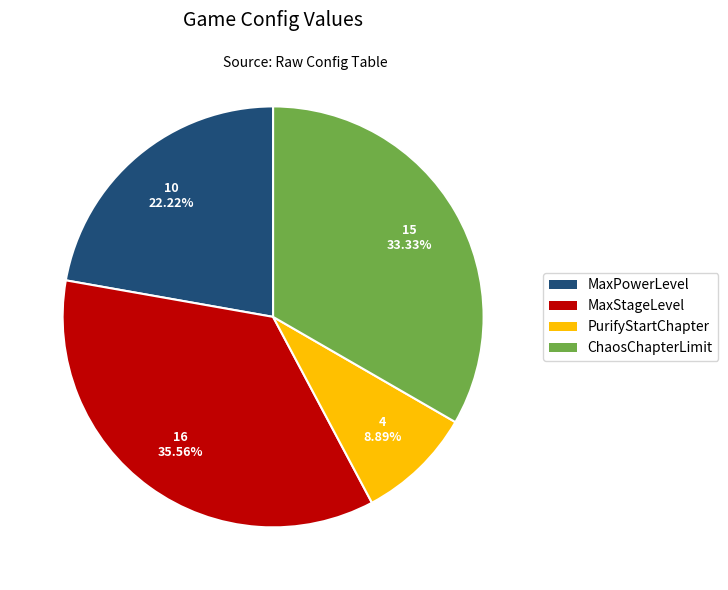

To the nearest percent, what portion does MaxPowerLevel represent?

22%